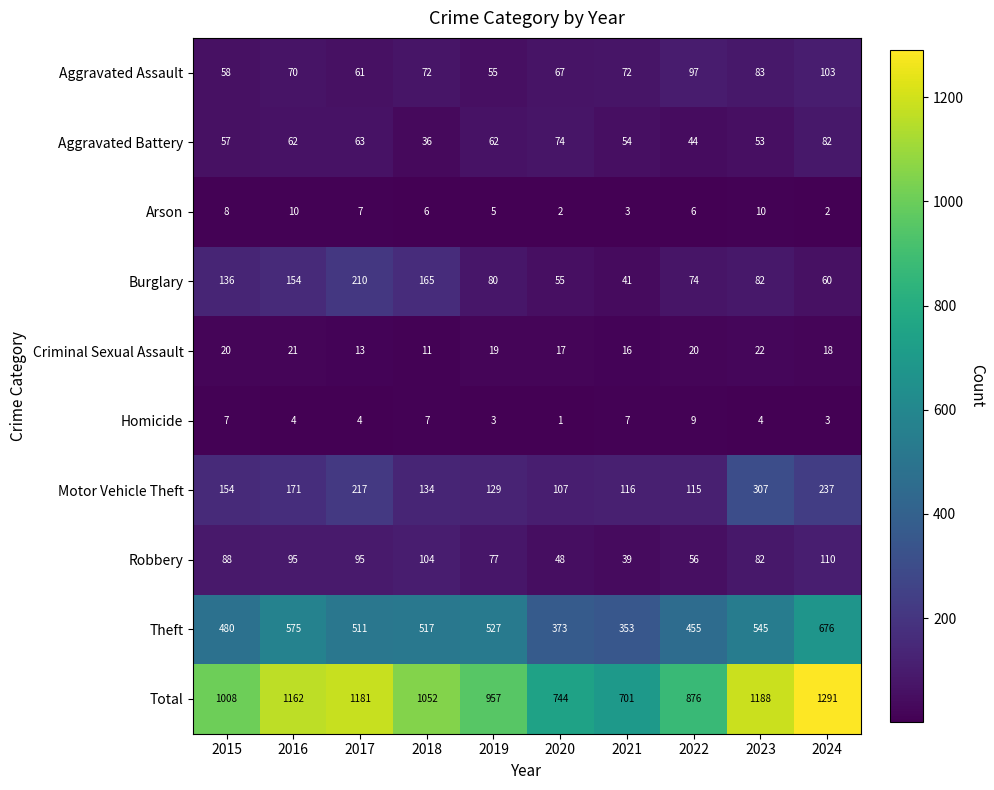

The Aggravated Assault series shows 27 at 2024. True or false?

False